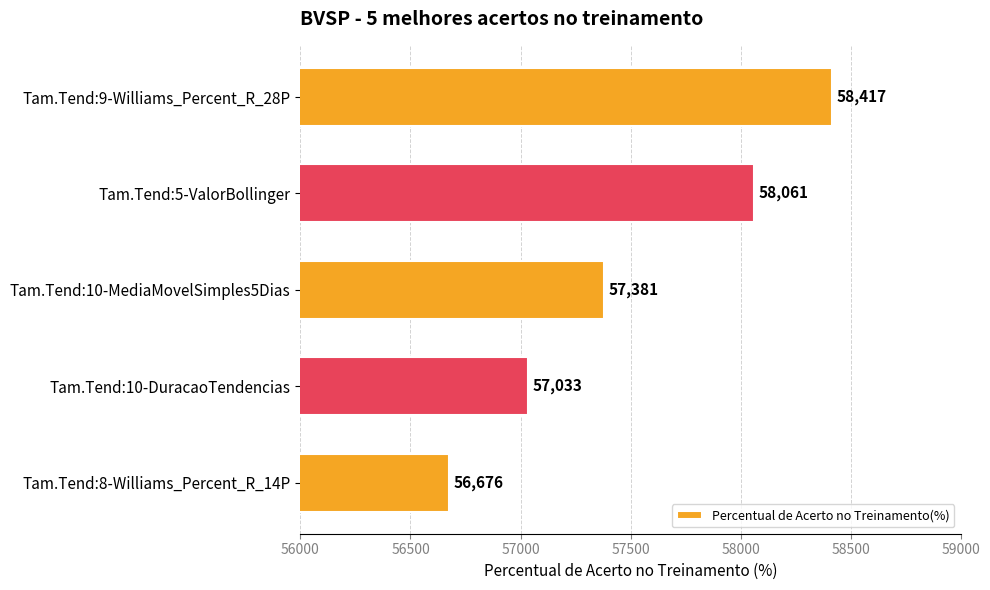

What is the approximate value at Tam.Tend:10-MediaMovelSimples5Dias, to the nearest 50?

57400